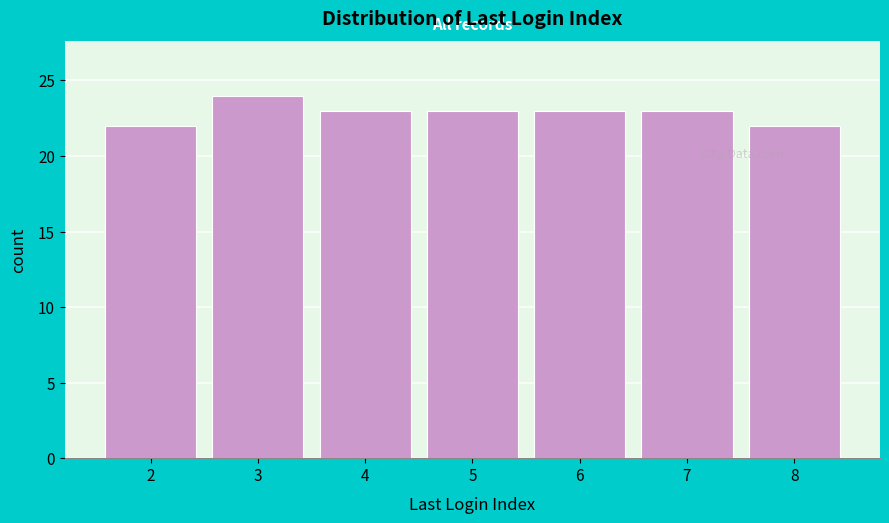

Reading left to right, list all the values displayed in this chart.

2=22	3=24	4=23	5=23	6=23	7=23	8=22